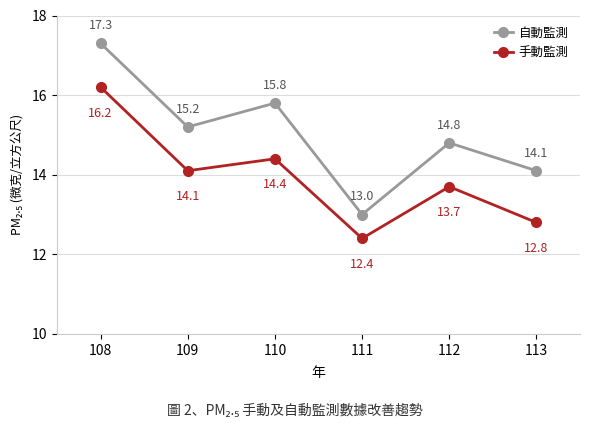

What is the value of the 手動監測 point at the 2nd from the left?

14.1